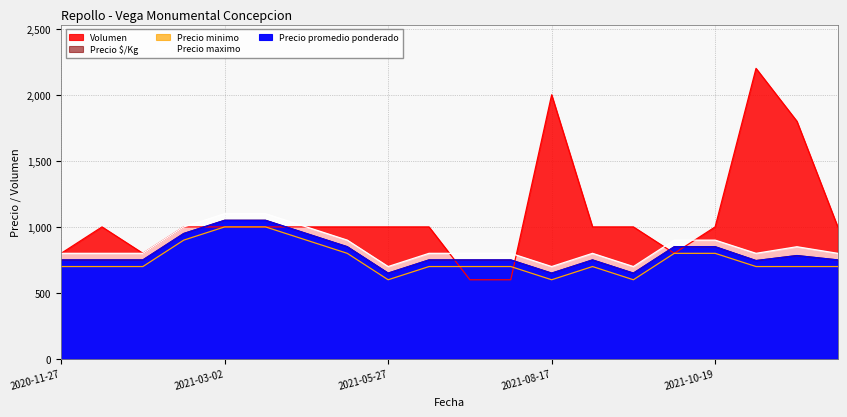

Rank the series by their maximum value, from highest to lowest.

Volumen, Precio maximo, Precio promedio ponderado, Precio $/Kg, Precio minimo